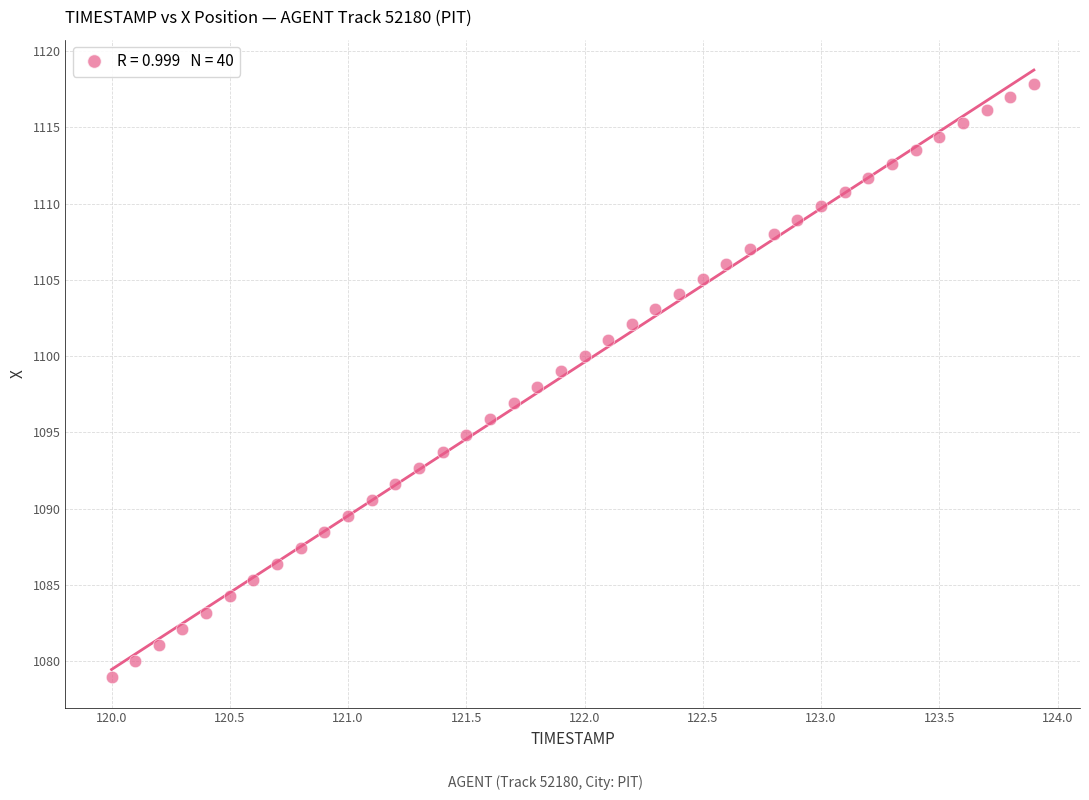

What is the range of X values (max minus min)?

3.9